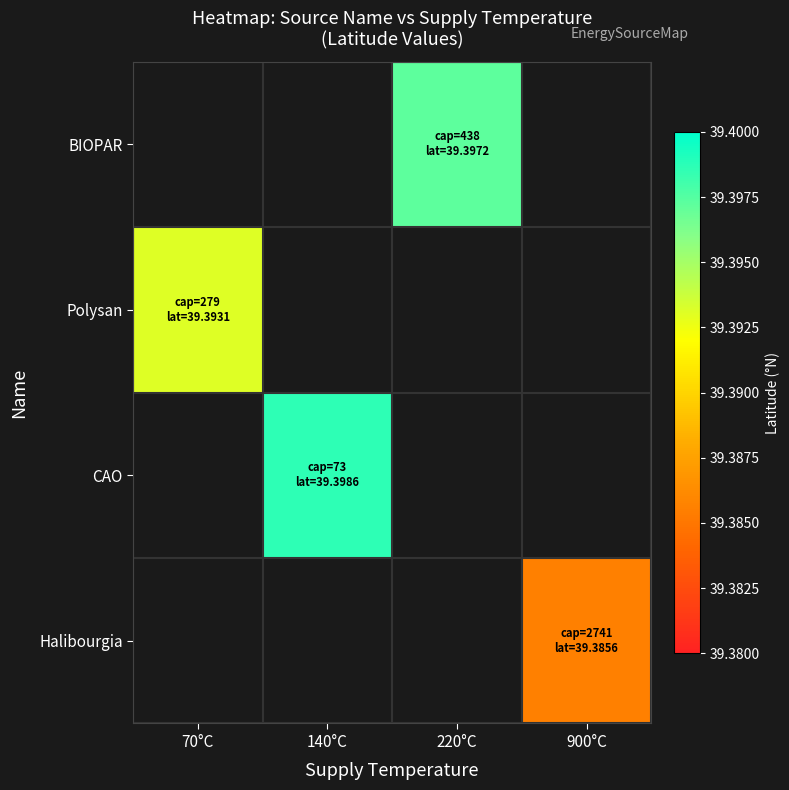

Which series changed the most between 140°C and 220°C?

CAO